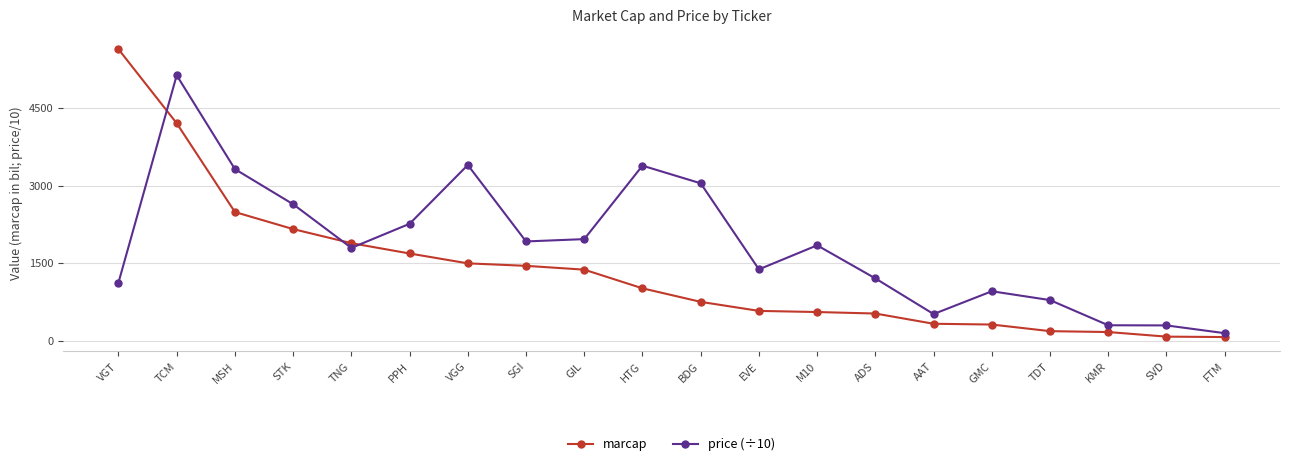

Where do price (÷10) and marcap first cross each other?

VGT and TCM